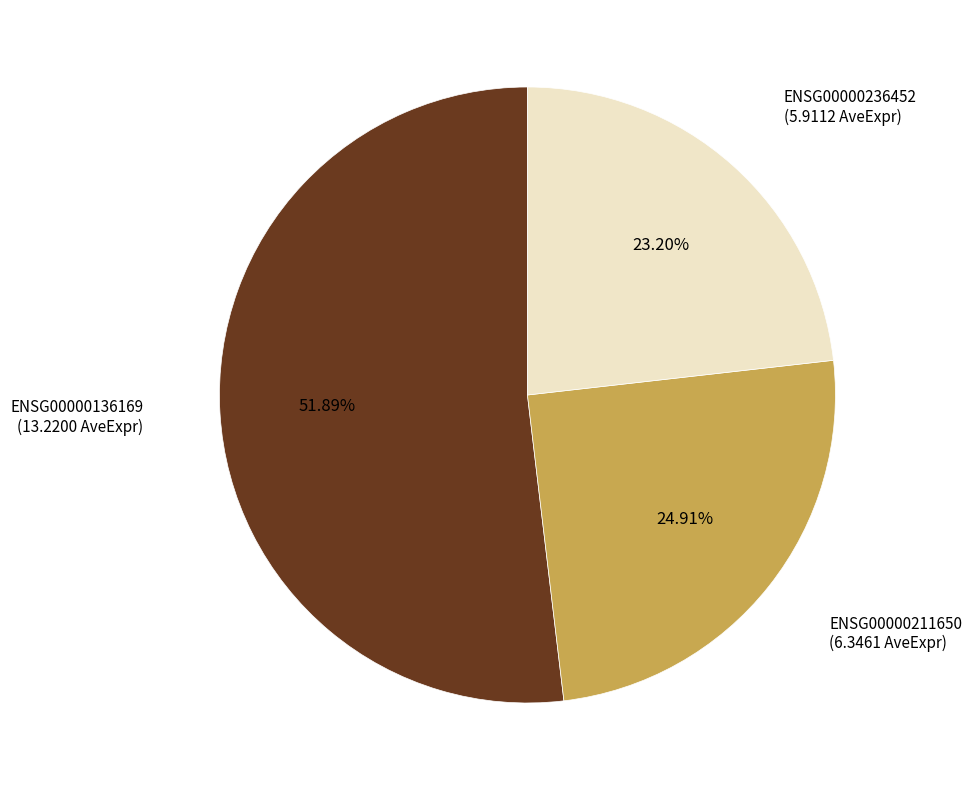

What percentage is the ENSG00000211650 slice, to the nearest percent?

25%